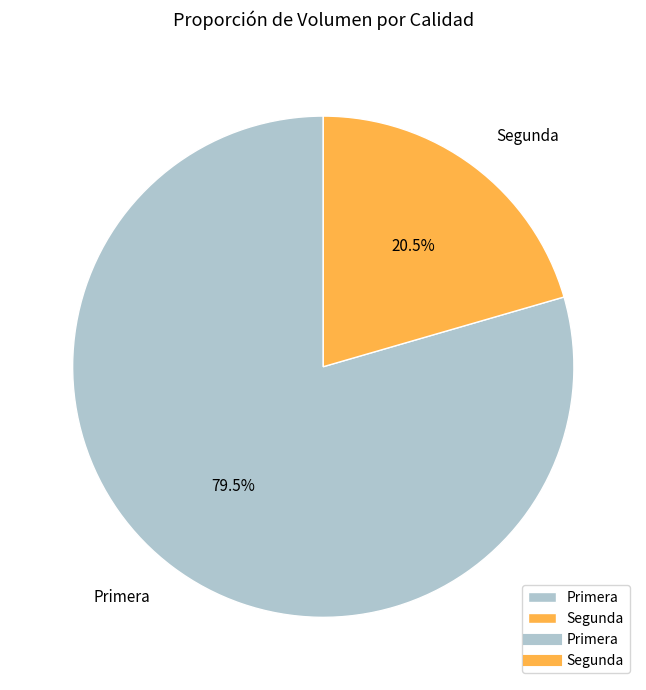

To the nearest percent, what is the average slice percentage?

50%